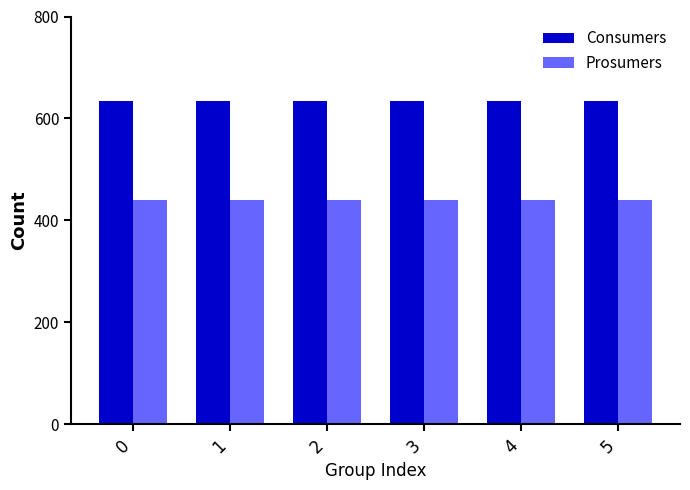

What is the value of the Consumers bar at the 2nd from the left?

635